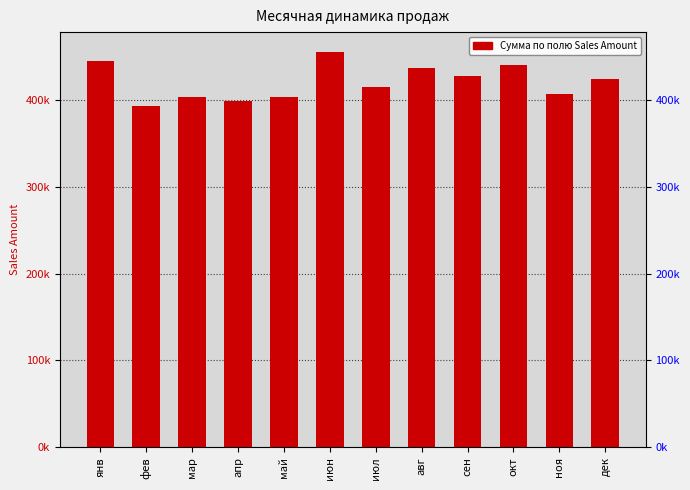

What is the change in value from апр to май?

+4751.3